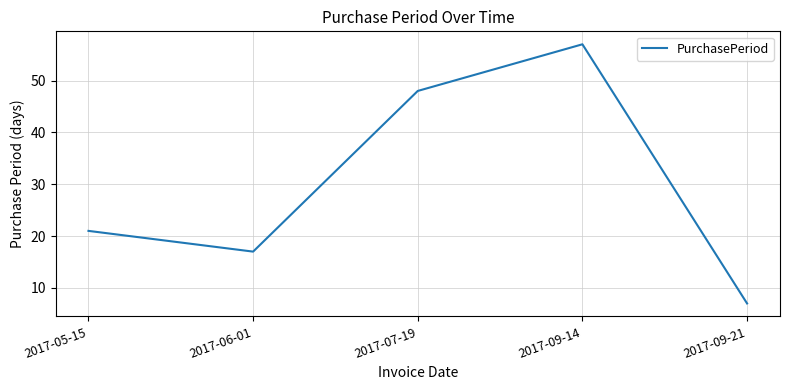

Rank the categories by value from highest to lowest.

2017-09-14, 2017-07-19, 2017-05-15, 2017-06-01, 2017-09-21